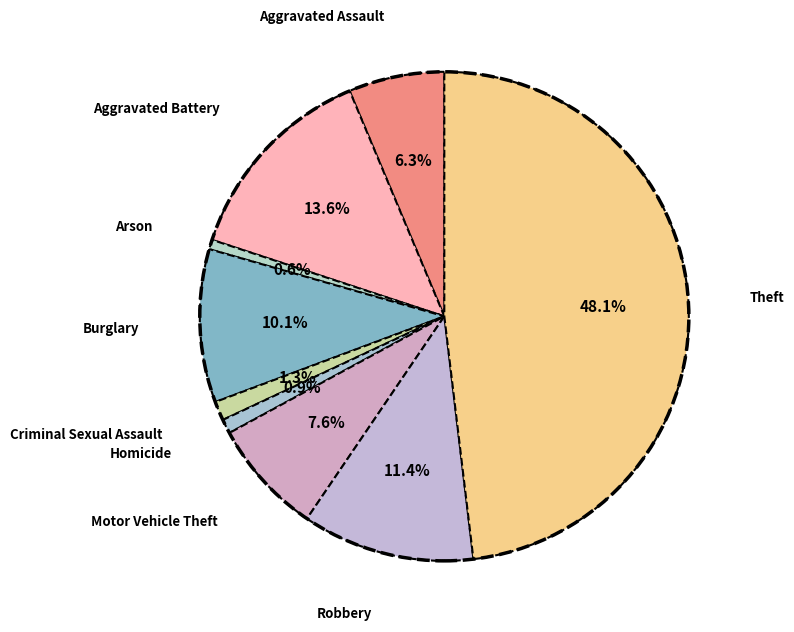

Count the number of slices in the pie.

9